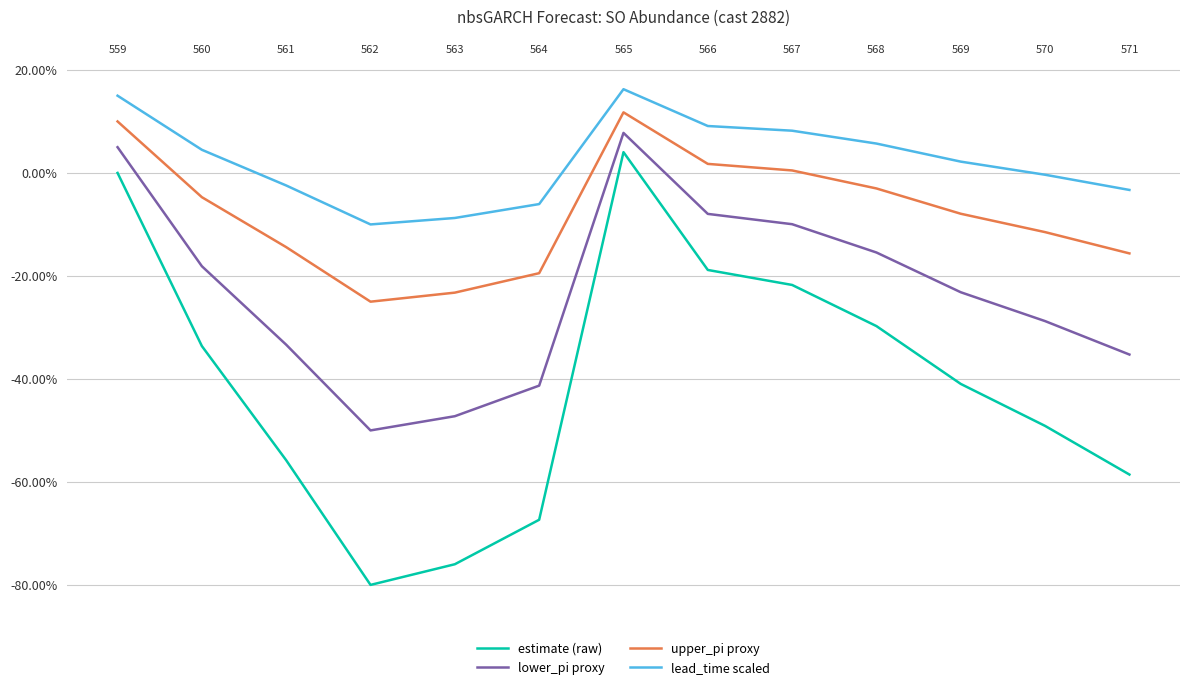

Is this an area chart (filled region under the line)?

No